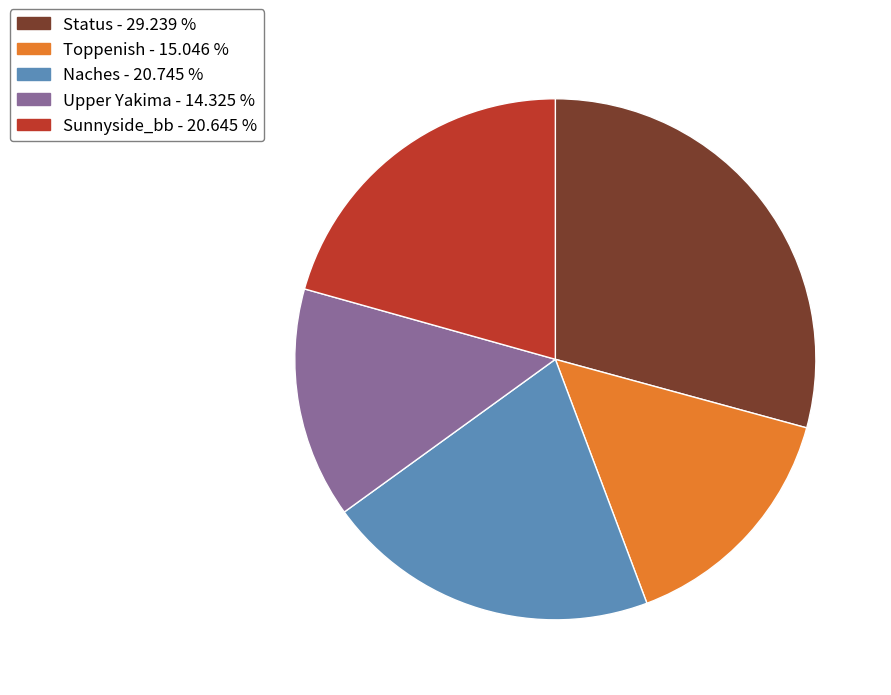

The Toppenish slice represents 15% of the pie. True or false?

True